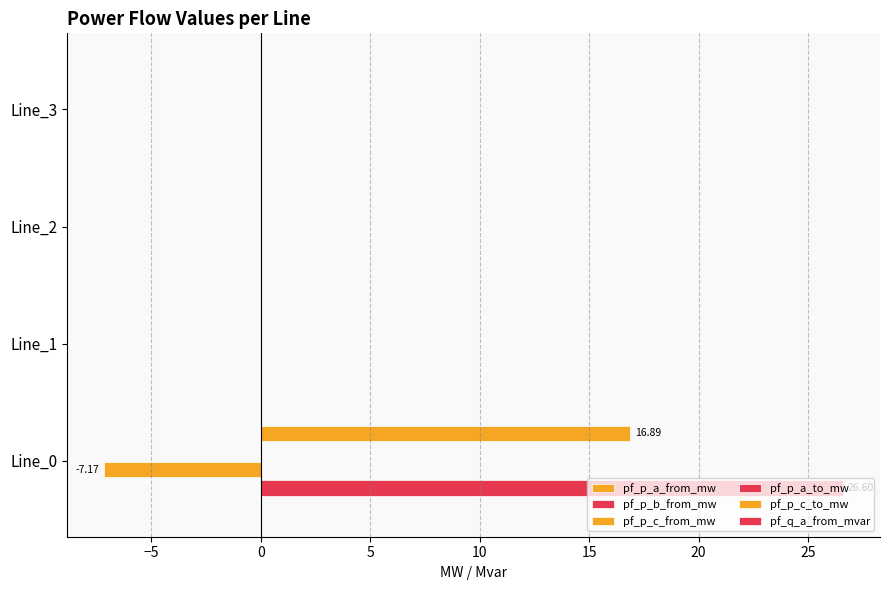

What position from the left is 0?

3